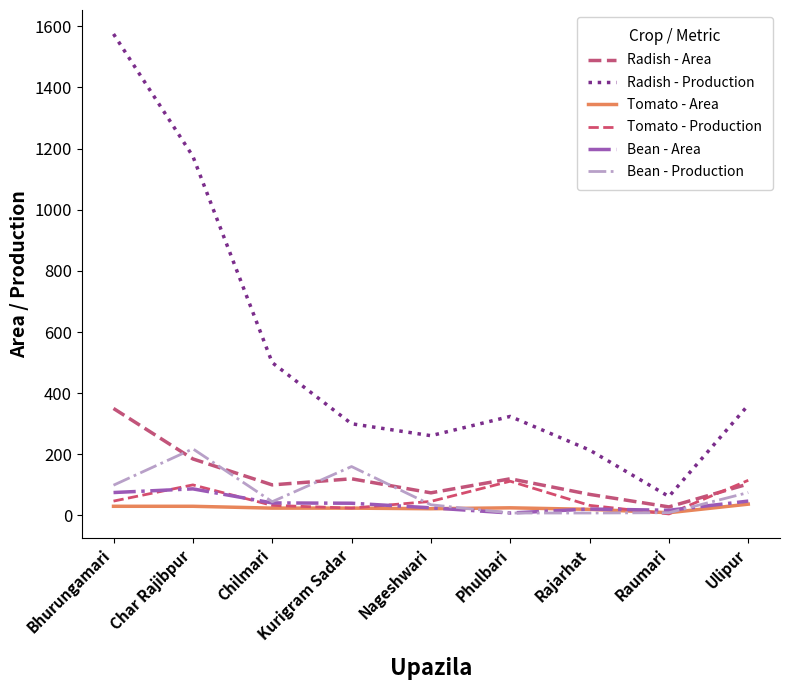

How many lines are shown in the chart?

6